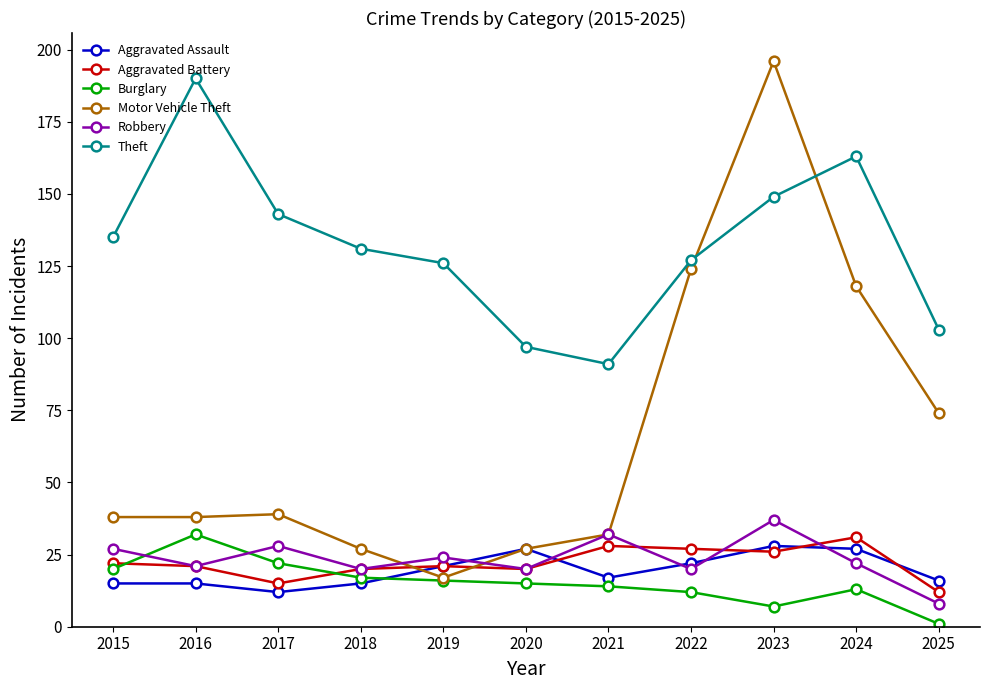

How many lines are shown in the chart?

6